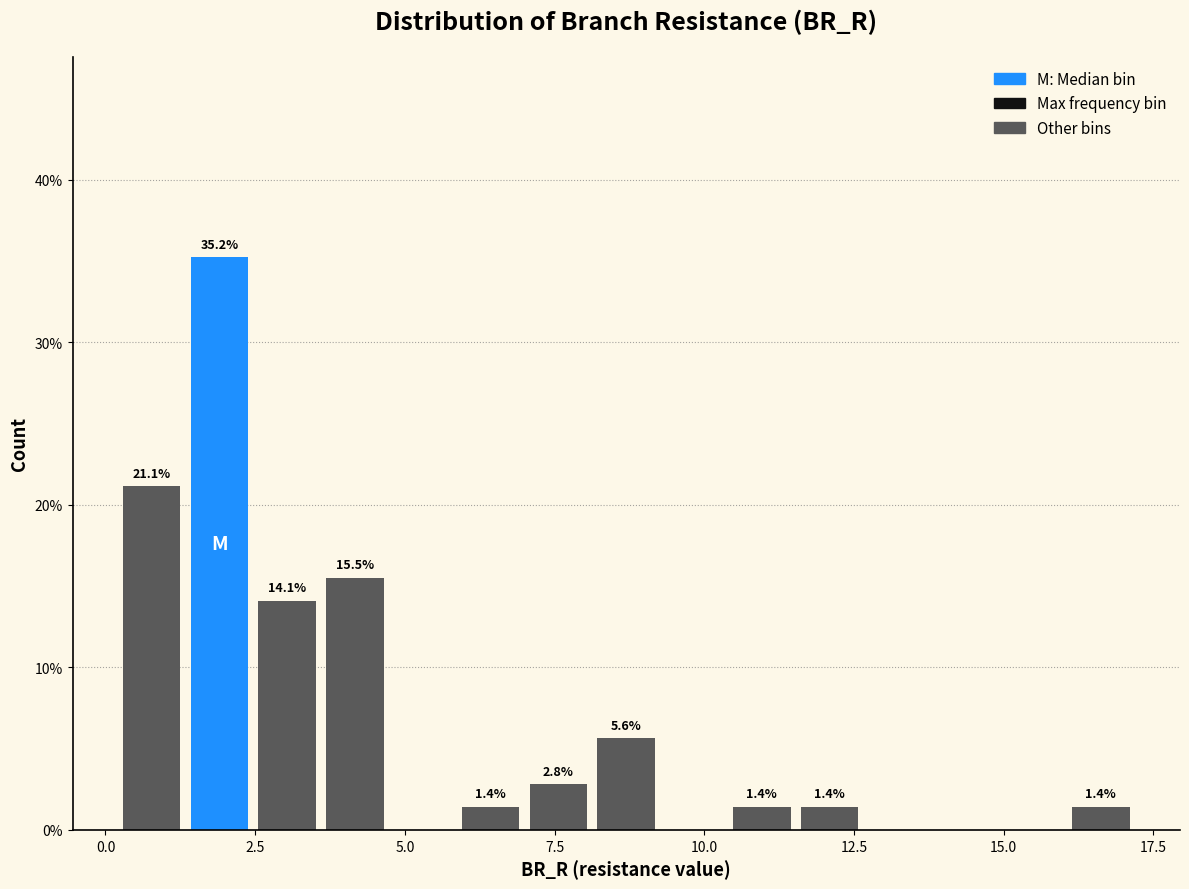

Read against the x-axis, roughly where is the centre of the tallest bar?

2.0